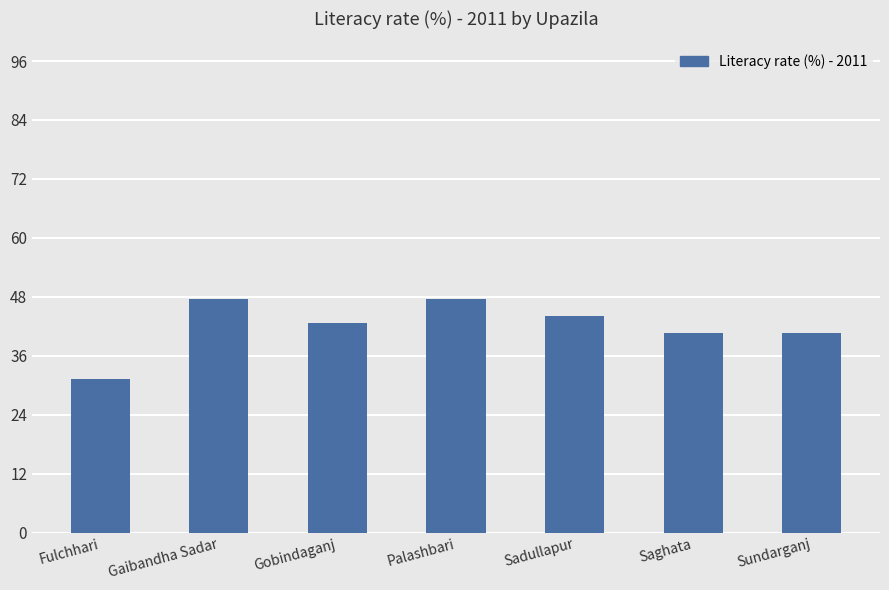

What is the label of the 4th bar from the right?

Palashbari